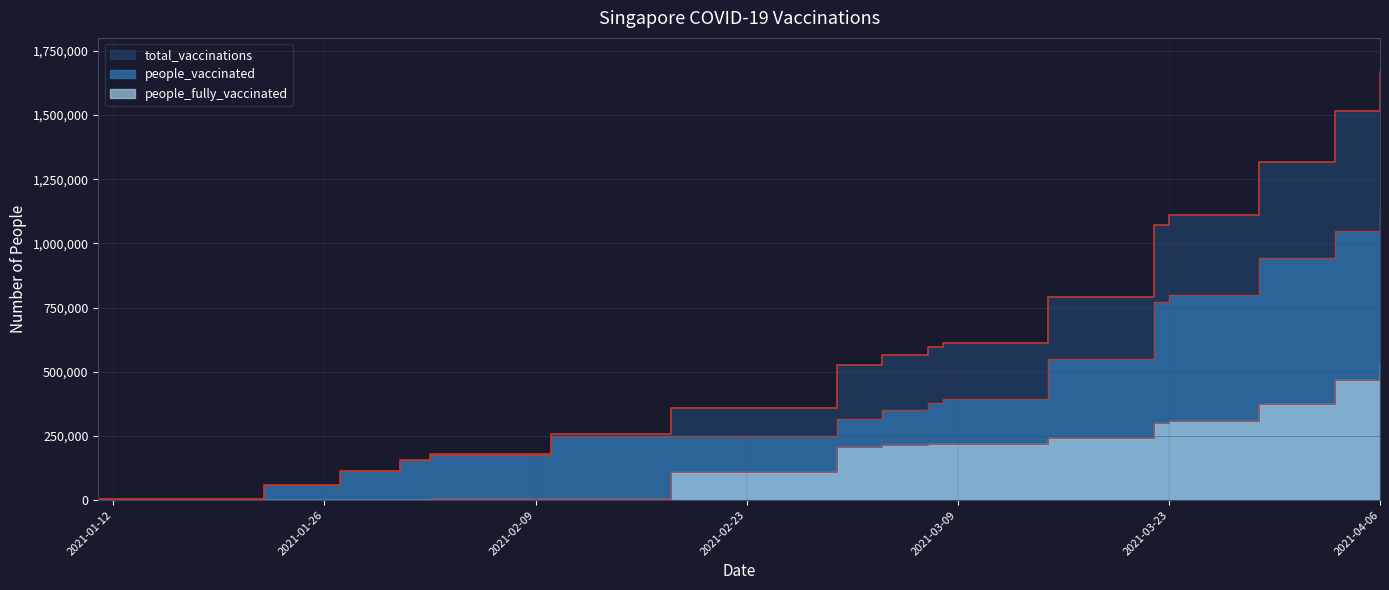

What is the label of the 17th point from the right?

2021-01-12